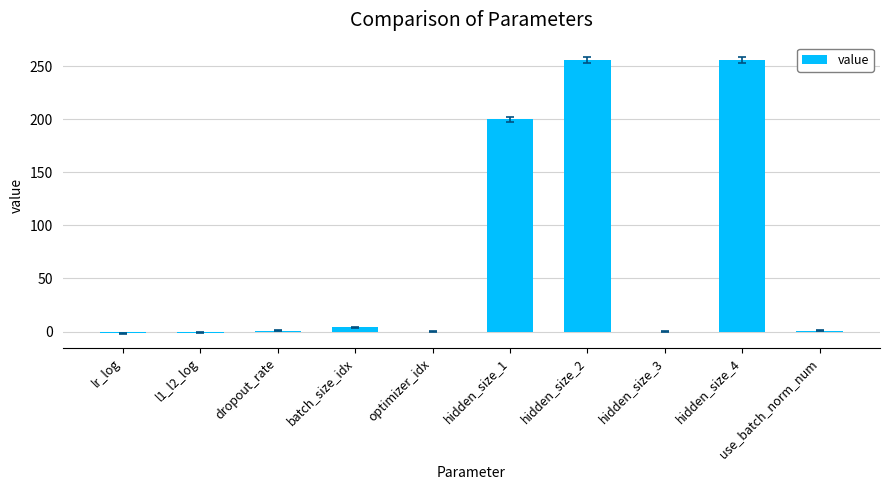

Approximately how many times larger is the value at hidden_size_2 compared to hidden_size_1?

1.3